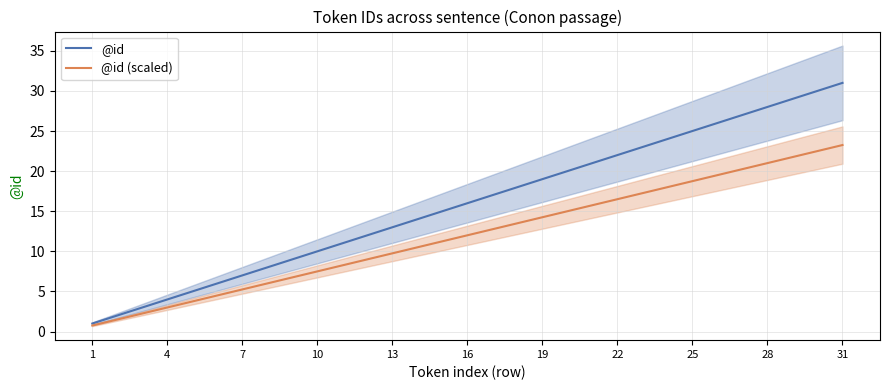

What is the highest value of the @id series?

31.0